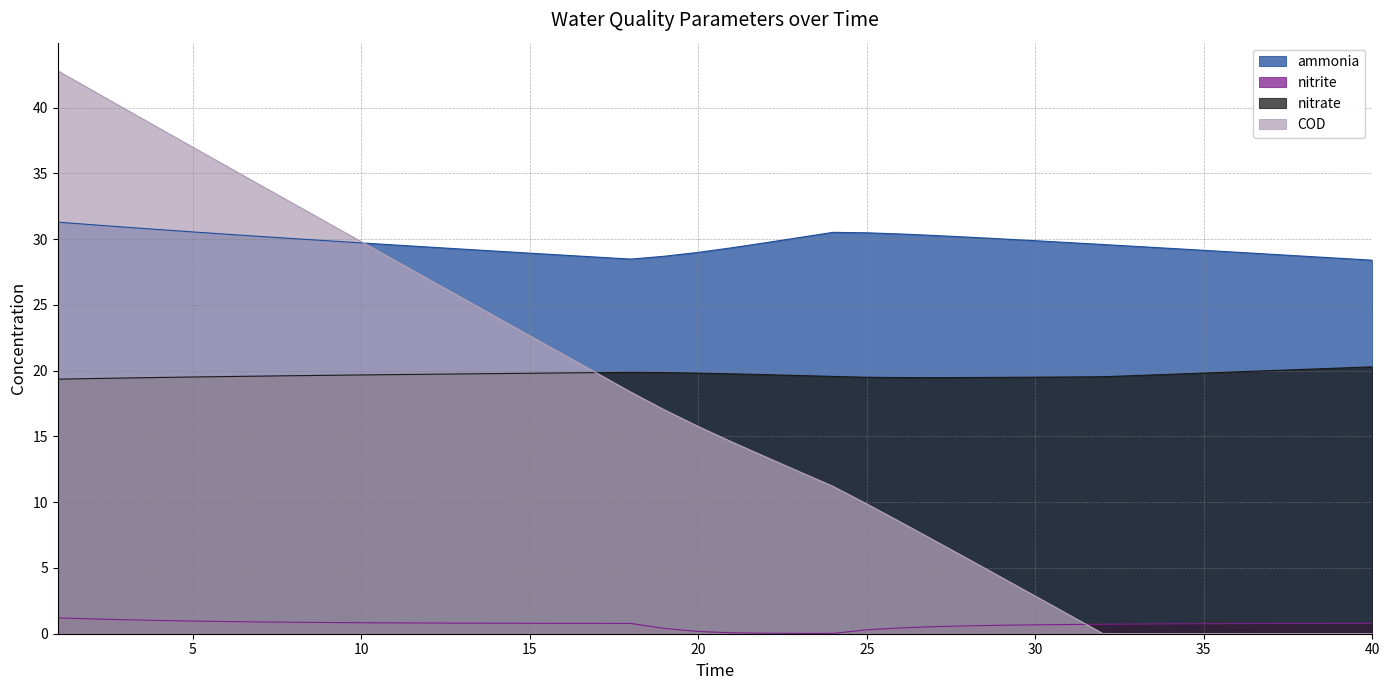

The value of ammonia at 12 is 29.4. True or false?

True